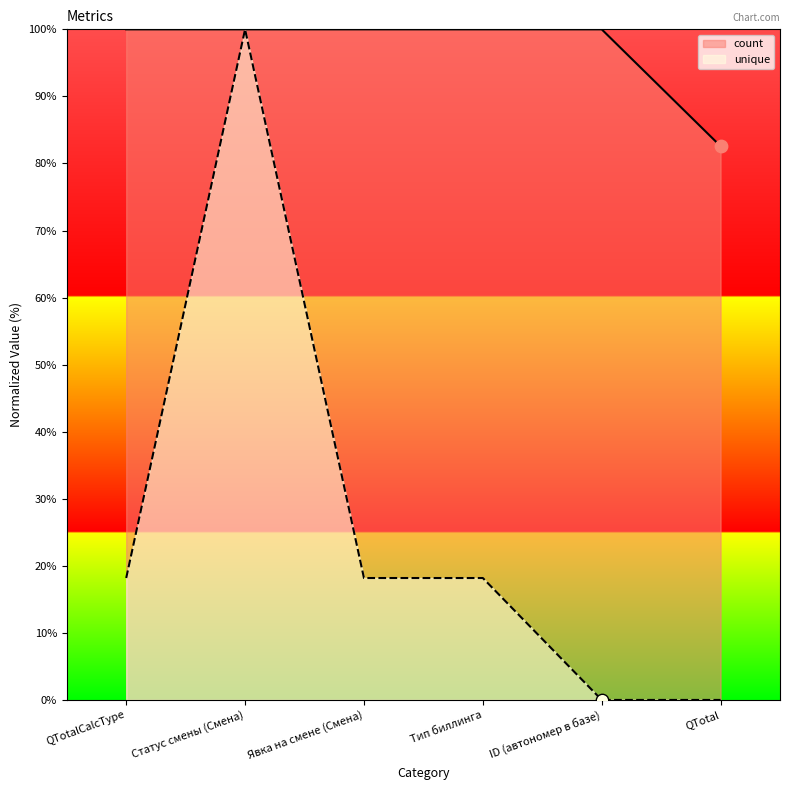

Which series reaches the maximum Y coordinate?

count